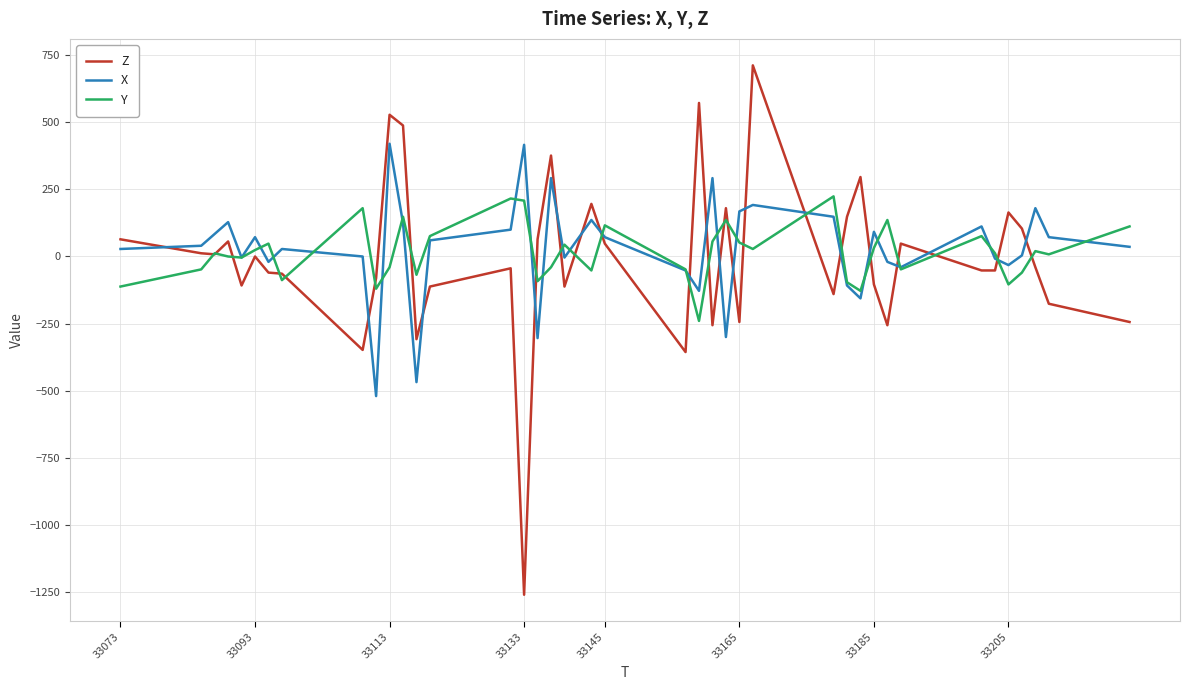

What is the lowest value of the X series?

-520